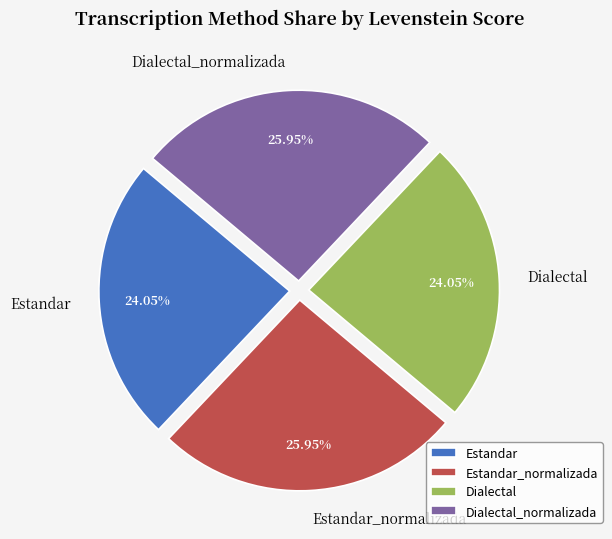

Which has a higher value, Estandar_normalizada or Dialectal?

Estandar_normalizada